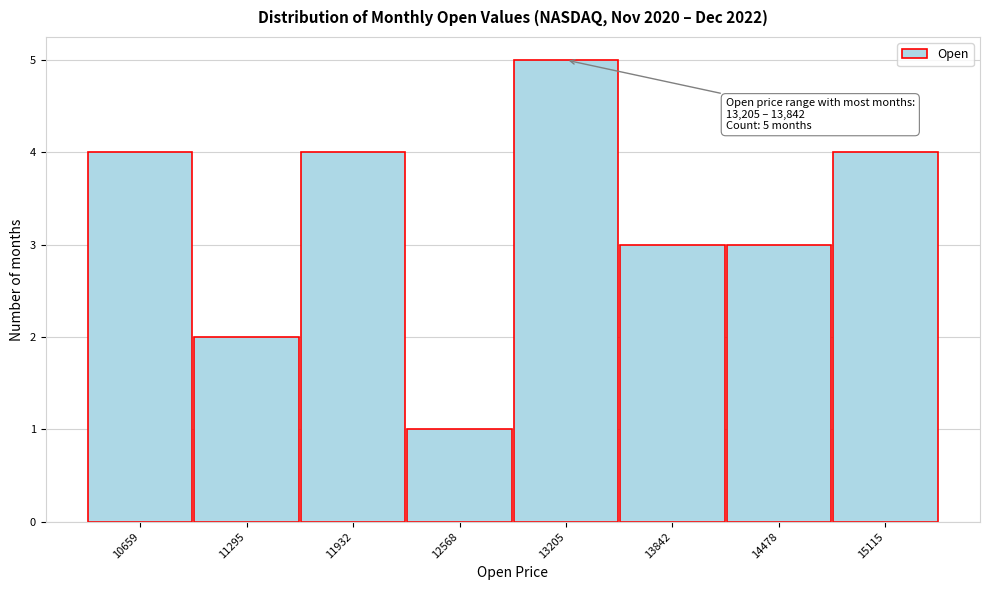

Reading left to right, list all the values displayed in this chart.

4	2	4	1	5	3	3	4